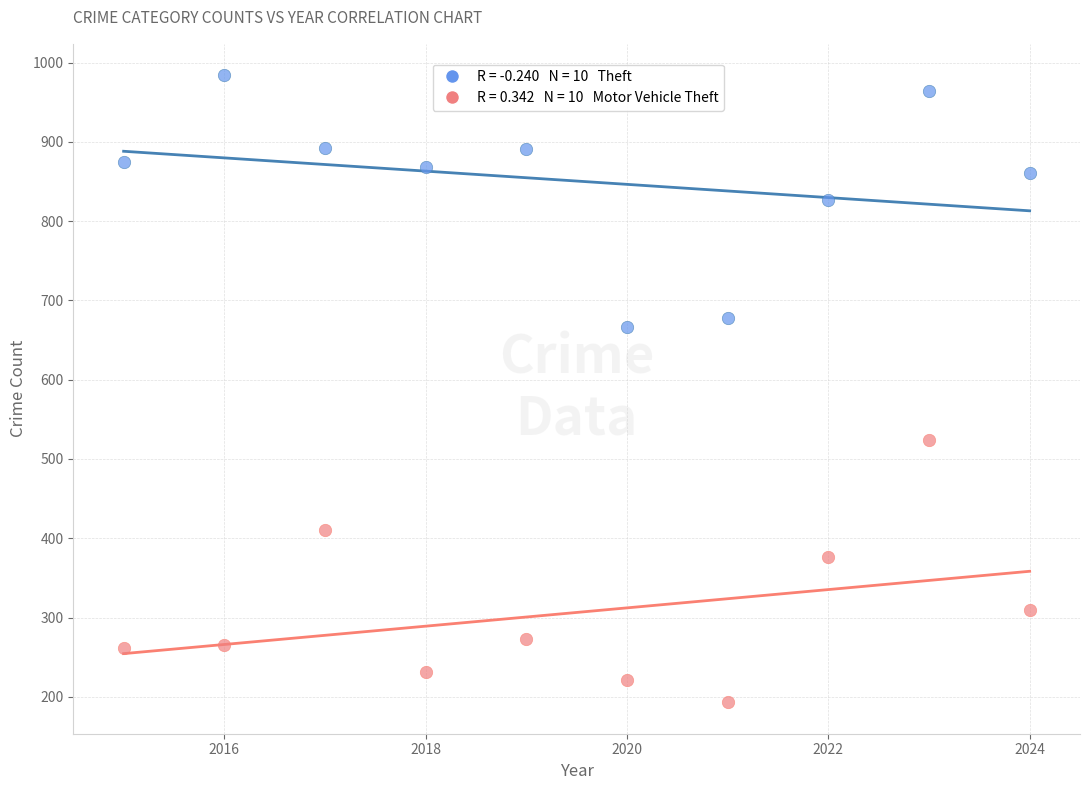

Across all data points, what is the range of X values (max minus min)?

9